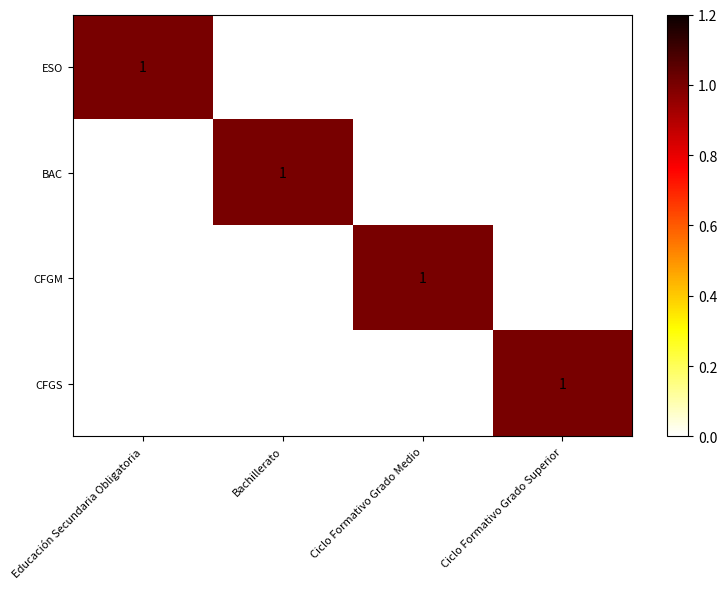

How many series are shown in this chart?

4